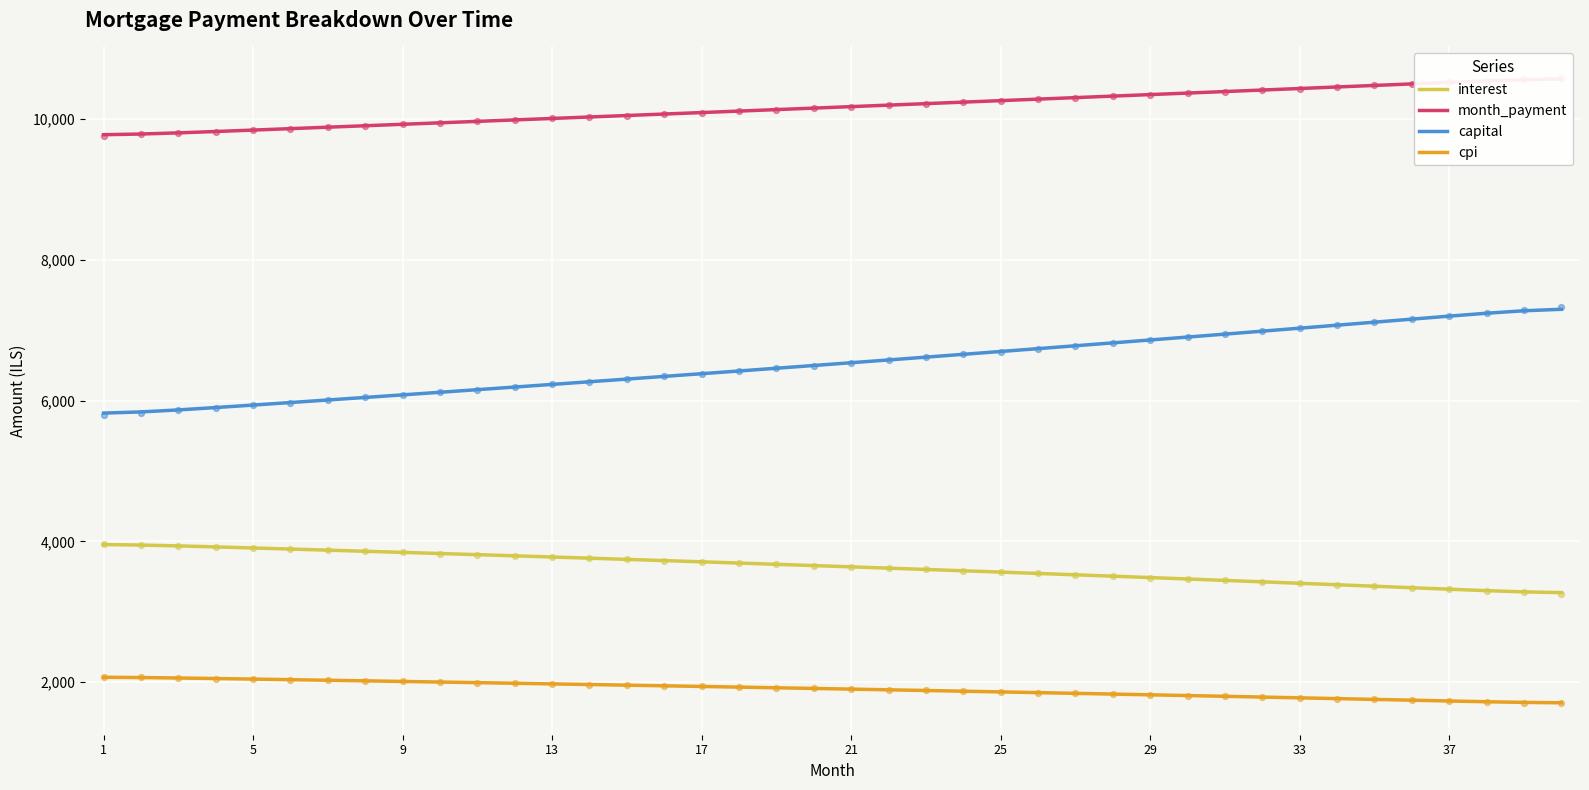

What is the minimum value for cpi?

1707.1